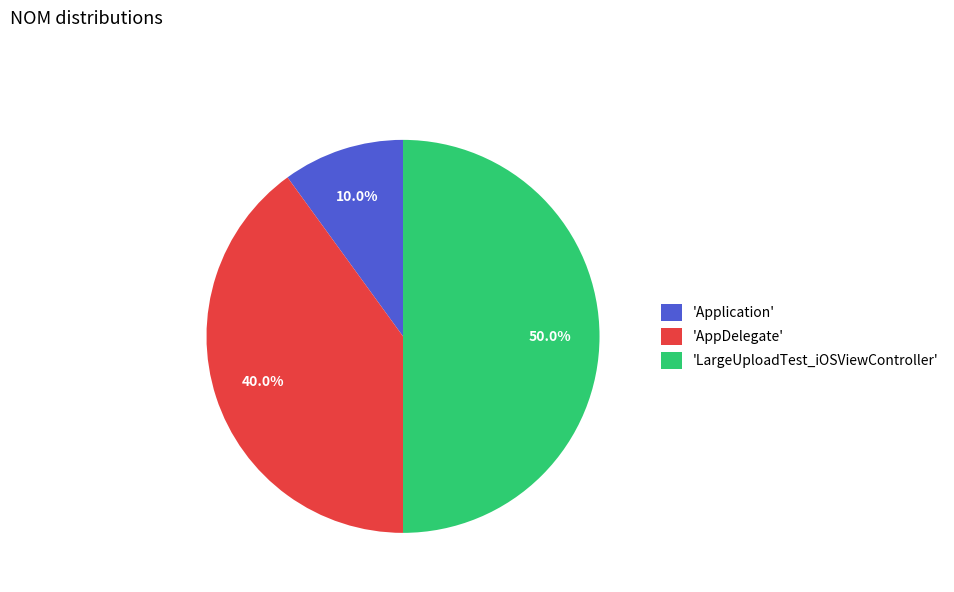

Does 'AppDelegate' represent more than half of the total?

No